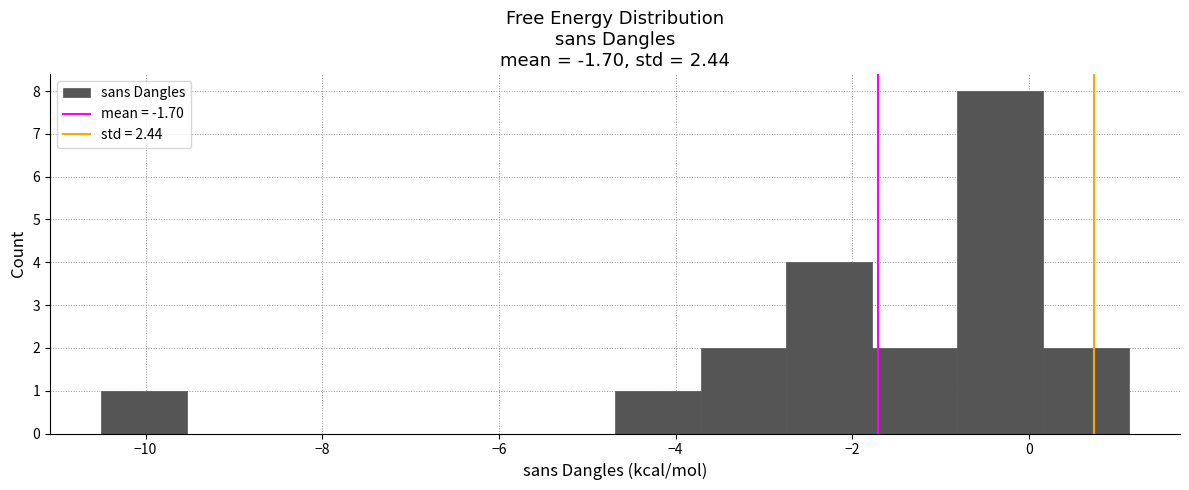

Reading left to right, list every bar in this chart as the range it spans on the x-axis followed by its height. Neither the bar edges nor the heights are printed on the chart, so give them approximately, as read against the axes.

-10.4 to -9.6: 1
-9.6 to -8.6: 0
-8.6 to -7.6: 0
-7.6 to -6.6: 0
-6.6 to -5.6: 0
-5.6 to -4.6: 0
-4.6 to -3.8: 1
-3.8 to -2.8: 2
-2.8 to -1.8: 4
-1.8 to -0.8: 2
-0.8 to 0.2: 8
0.2 to 1.2: 2